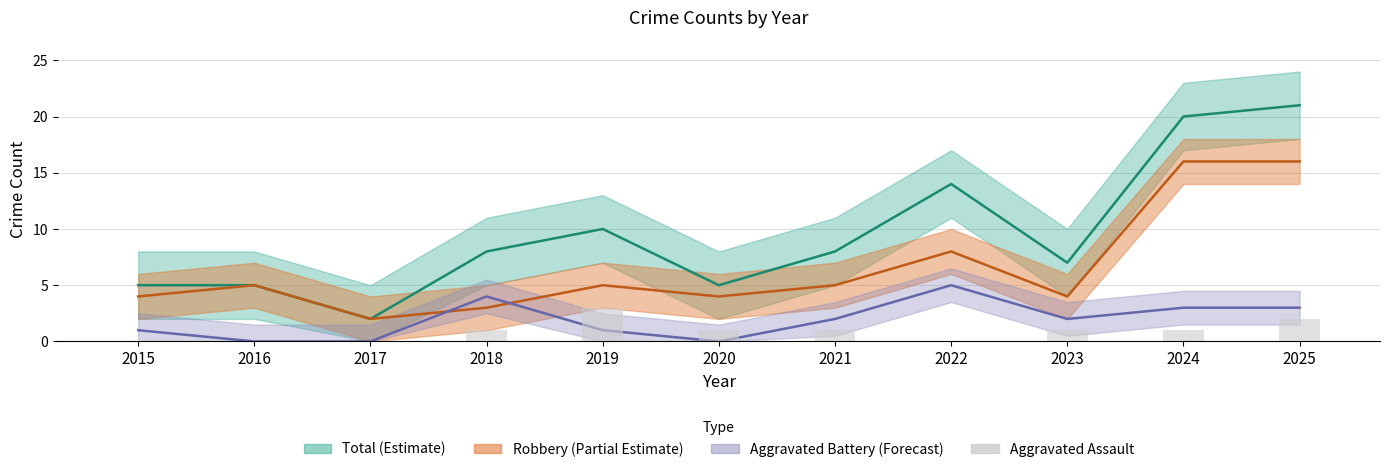

At which label is the value closest to 1?

2018